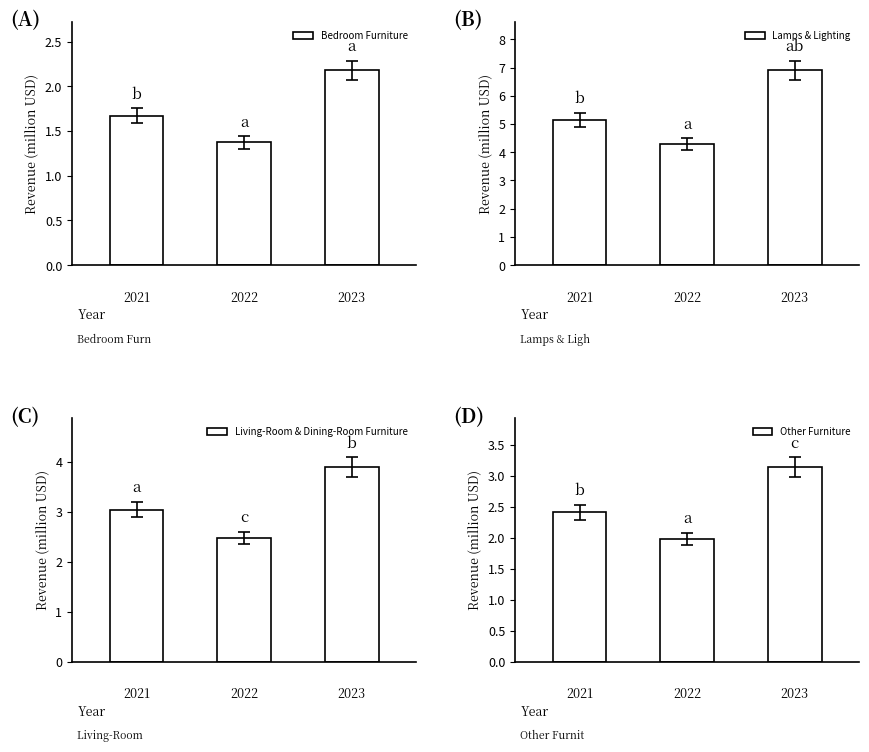

The value of Bedroom Furniture at 1 is 1.4. True or false?

True